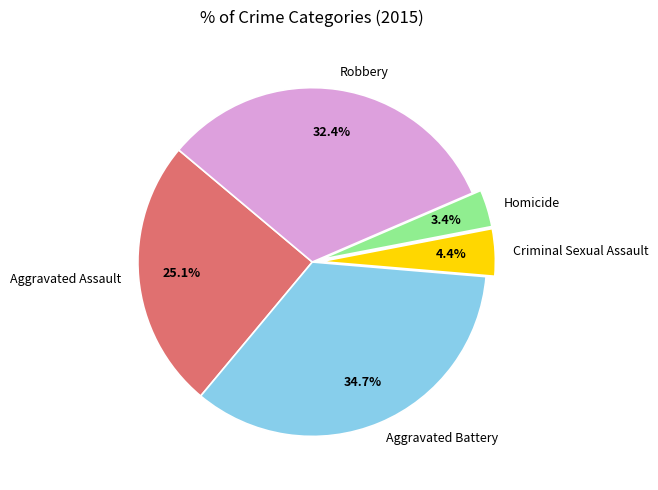

Which slice is the smallest?

Homicide